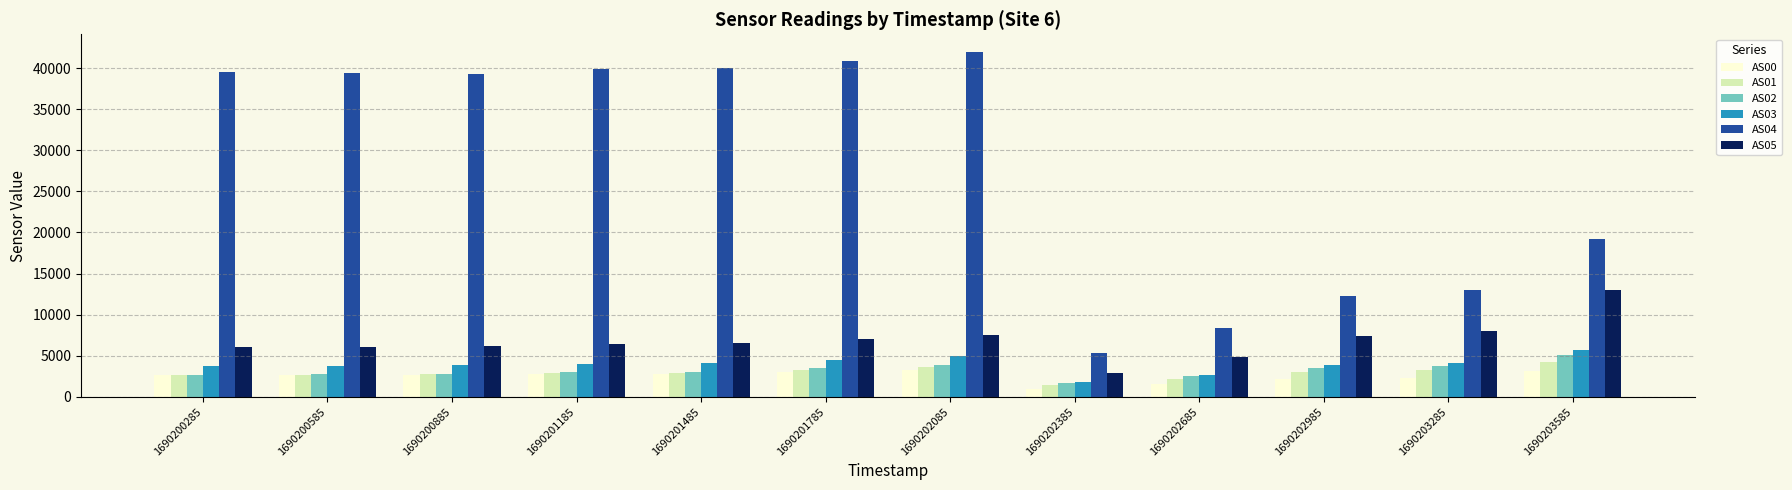

What is the difference between the highest and lowest values at 1690201785?

37875